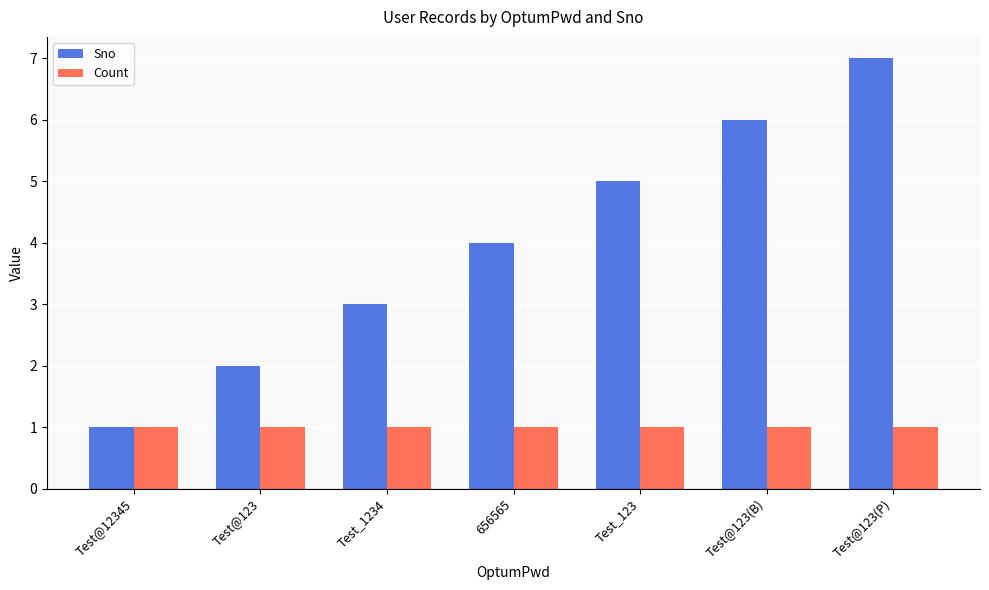

Which series has the largest total across all categories?

Sno